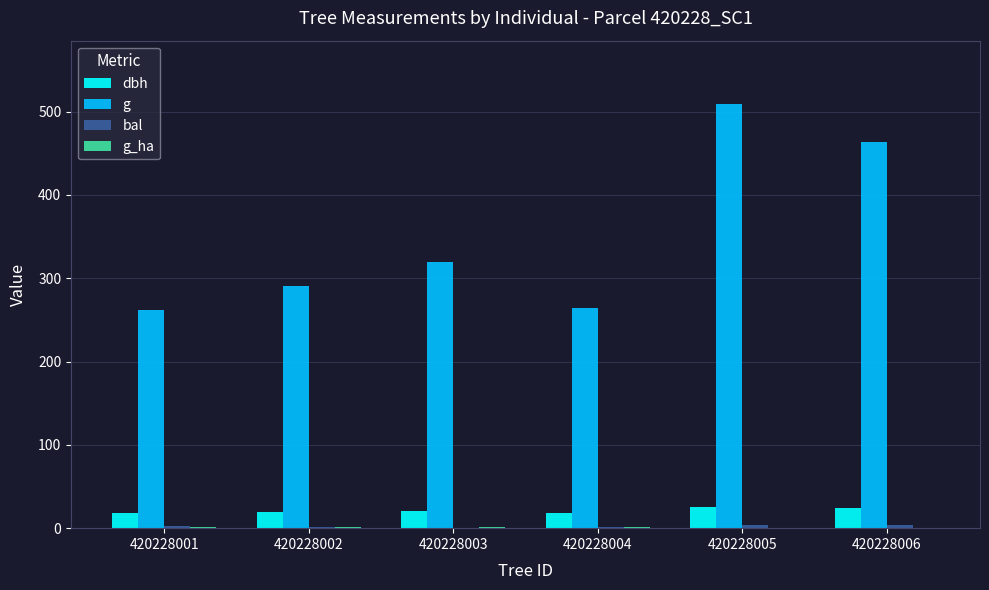

Is the value of g at 420228006 greater than the value of dbh at 420228003?

Yes